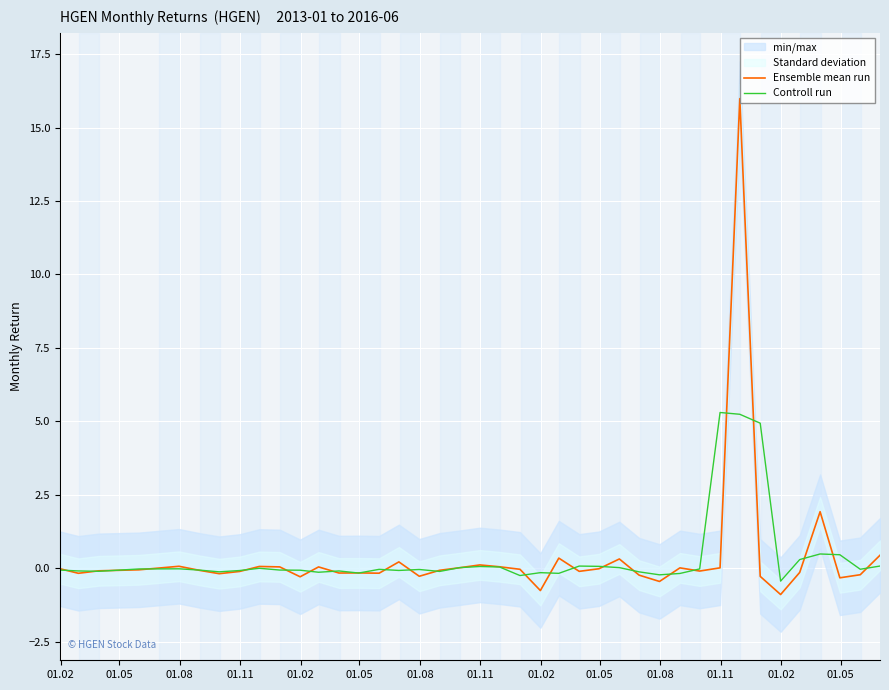

What is the minimum value for Ensemble mean run?

-0.9